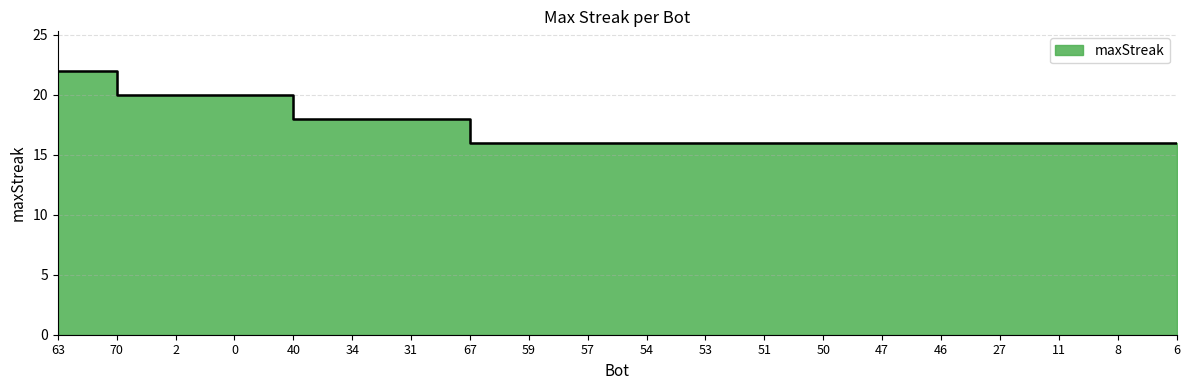

Is it true that the value at 8 is 16?

True